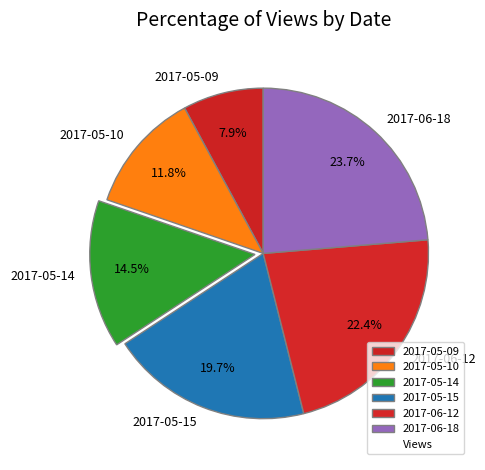

Is it true that 2017-05-10 is 18% of the pie?

False